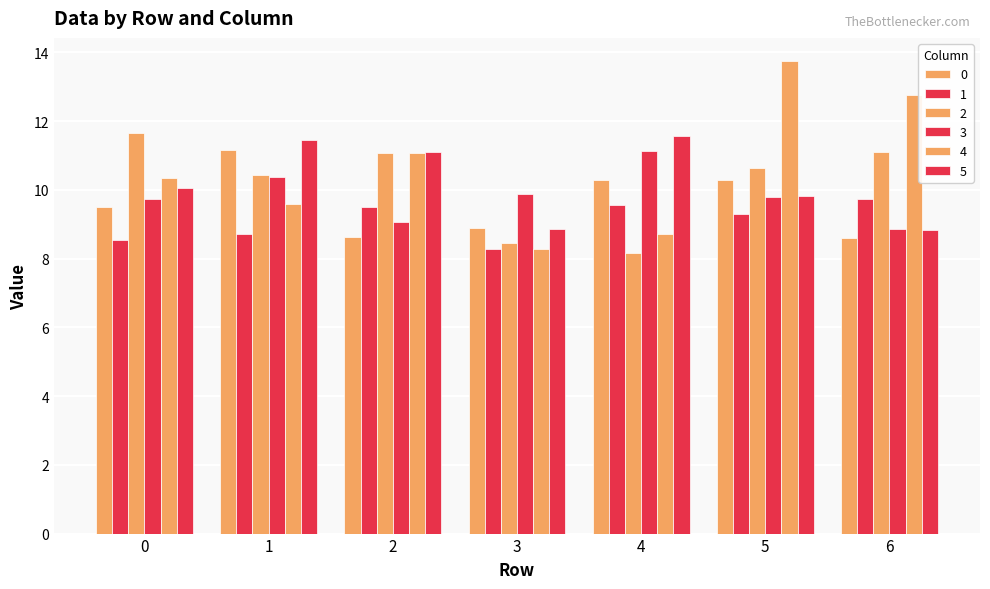

What is the minimum value for 5?

8.8